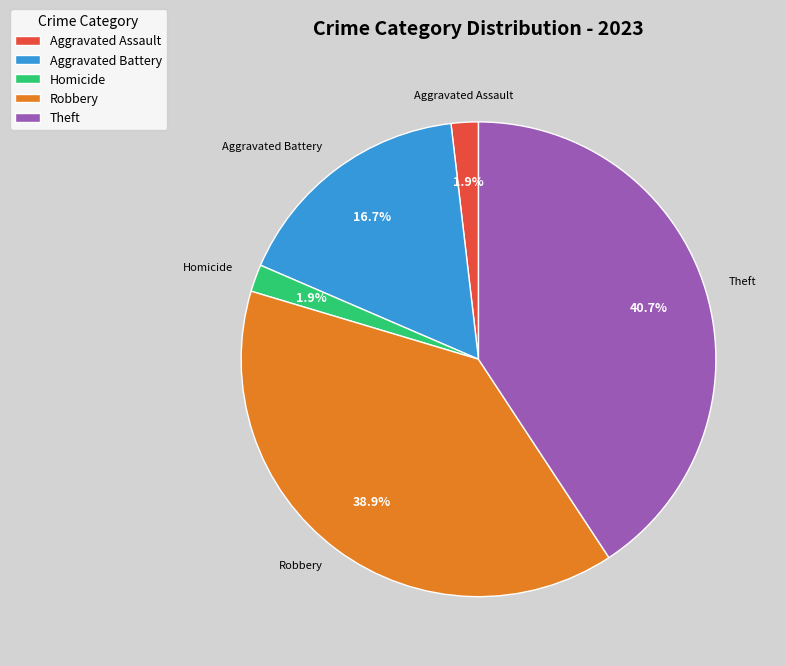

How many slices are in this pie chart?

5